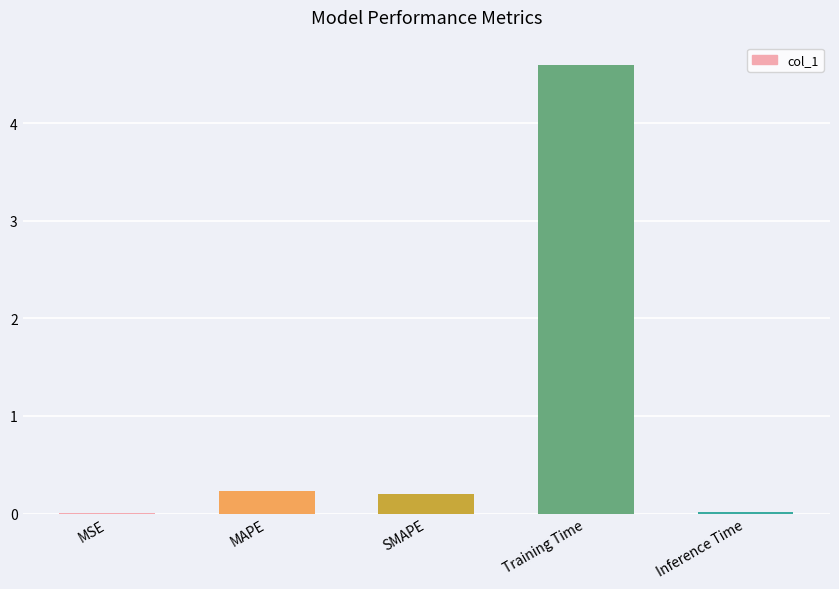

What is the sum of all values?

5.1